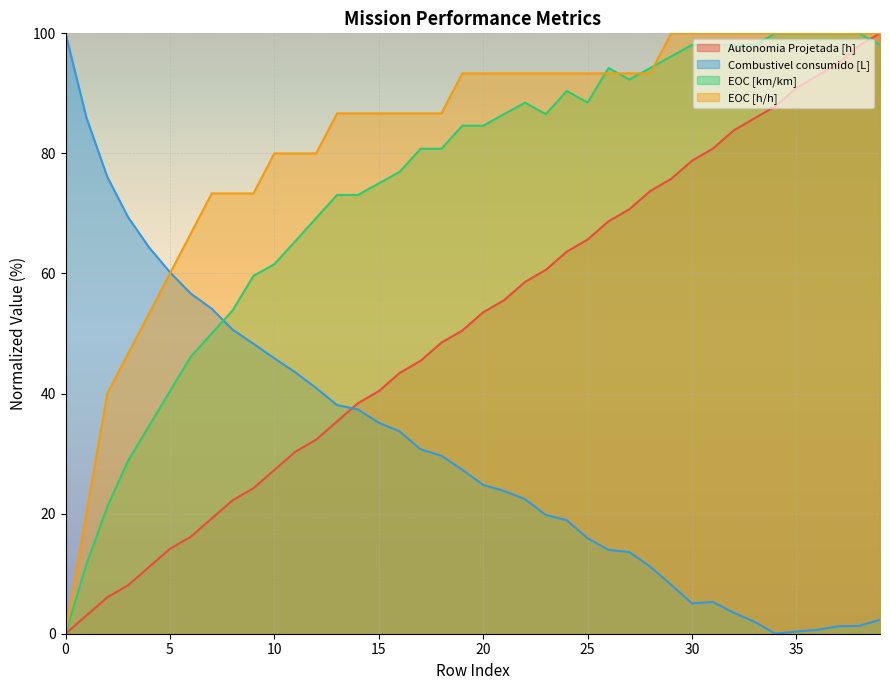

How many series are shown in this chart?

4